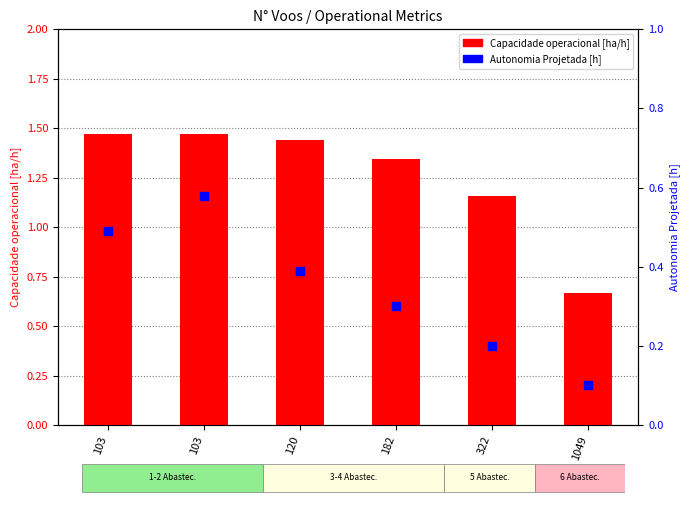

Which series has the largest total across all categories?

Capacidade operacional [ha/h]